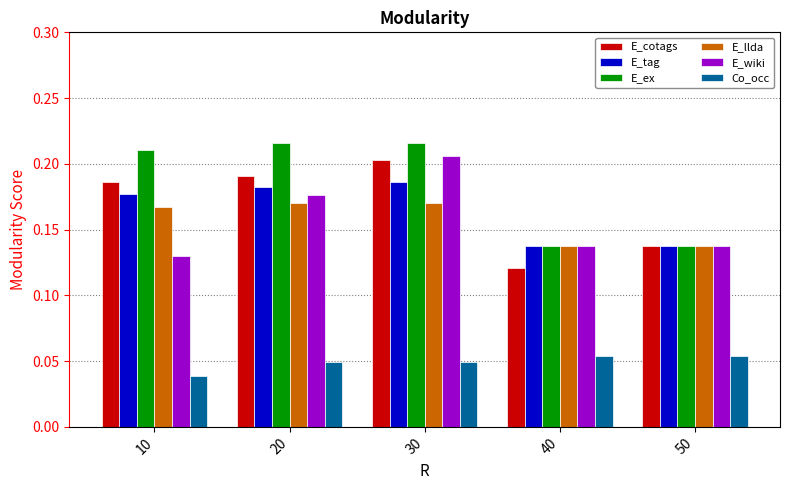

At how many categories does at least one series exceed 0?

5